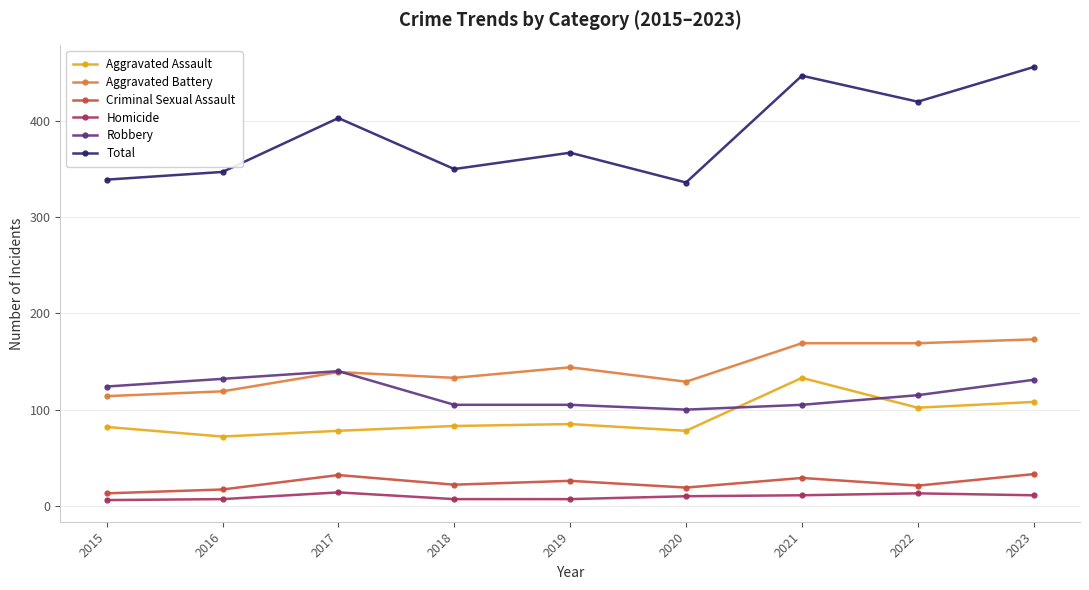

True or false: Aggravated Battery has a value of 129 at 2020.

True